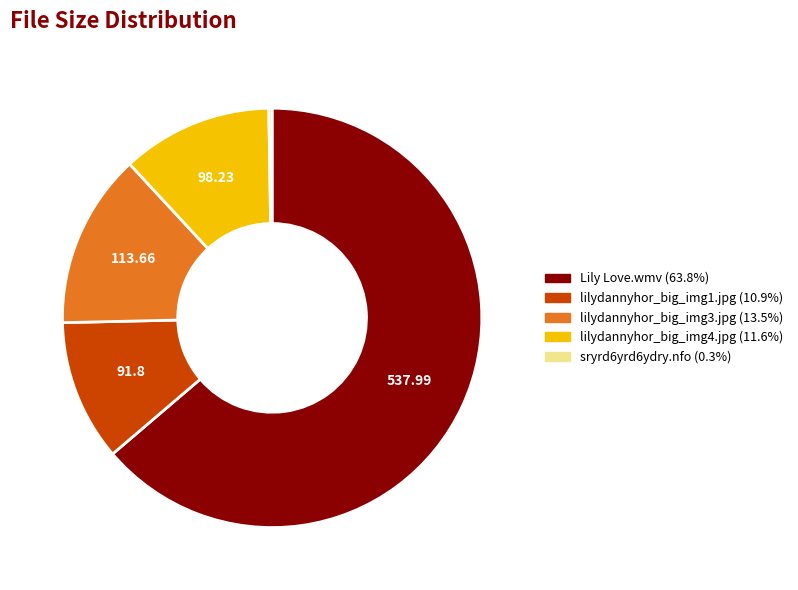

Do lilydannyhor_big_img4.jpg (11.6%) and lilydannyhor_big_img3.jpg (13.5%) together represent more than half of the pie?

No